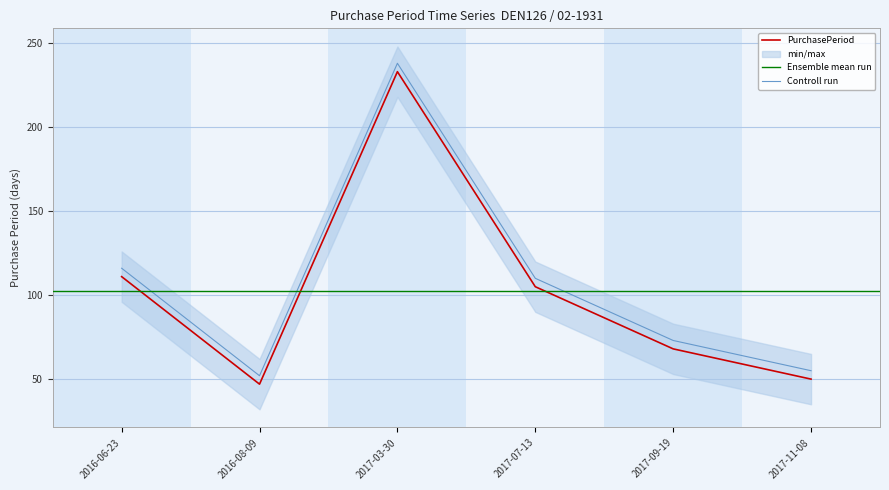

What is the difference between the maximum and minimum values?

186